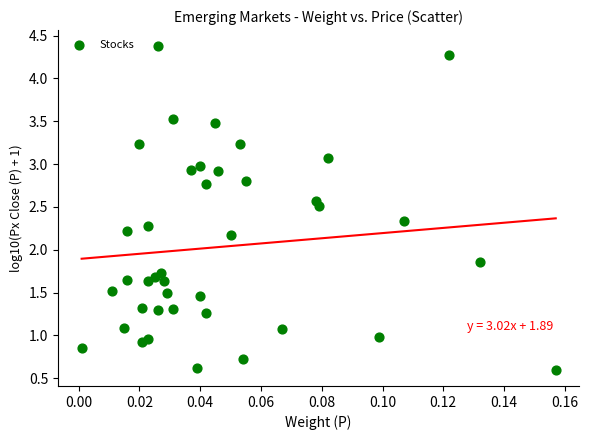

What is the range of Y values (max minus min)?

3.8